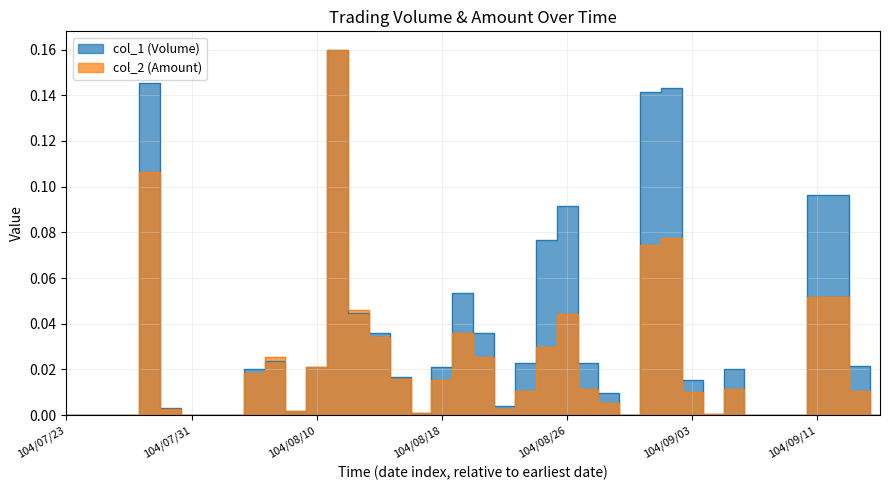

Reading left to right, list all the values displayed in this chart.

col_1 (Volume): 104/07/23=0.0	104/07/24=0.0	104/07/27=0.0	104/07/28=0.0	104/07/29=0.1	104/07/30=0.0	104/07/31=0.0	104/08/03=0.0	104/08/04=0.0	104/08/05=0.0	104/08/06=0.0	104/08/07=0.0	104/08/10=0.0	104/08/11=0.2	104/08/12=0.0	104/08/13=0.0	104/08/14=0.0	104/08/17=0.0	104/08/18=0.0	104/08/19=0.1	104/08/20=0.0	104/08/21=0.0	104/08/24=0.0	104/08/25=0.1	104/08/26=0.1	104/08/27=0.0	104/08/28=0.0	104/08/31=0.0	104/09/01=0.1	104/09/02=0.1	104/09/03=0.0	104/09/04=0.0	104/09/07=0.0	104/09/08=0.0	104/09/09=0.0	104/09/10=0.0	104/09/11=0.1	104/09/14=0.1	104/09/15=0.0	104/09/16=0.0
col_2 (Amount): 104/07/23=0.0	104/07/24=0.0	104/07/27=0.0	104/07/28=0.0	104/07/29=0.1	104/07/30=0.0	104/07/31=0.0	104/08/03=0.0	104/08/04=0.0	104/08/05=0.0	104/08/06=0.0	104/08/07=0.0	104/08/10=0.0	104/08/11=0.2	104/08/12=0.0	104/08/13=0.0	104/08/14=0.0	104/08/17=0.0	104/08/18=0.0	104/08/19=0.0	104/08/20=0.0	104/08/21=0.0	104/08/24=0.0	104/08/25=0.0	104/08/26=0.0	104/08/27=0.0	104/08/28=0.0	104/08/31=0.0	104/09/01=0.1	104/09/02=0.1	104/09/03=0.0	104/09/04=0.0	104/09/07=0.0	104/09/08=0.0	104/09/09=0.0	104/09/10=0.0	104/09/11=0.1	104/09/14=0.1	104/09/15=0.0	104/09/16=0.0